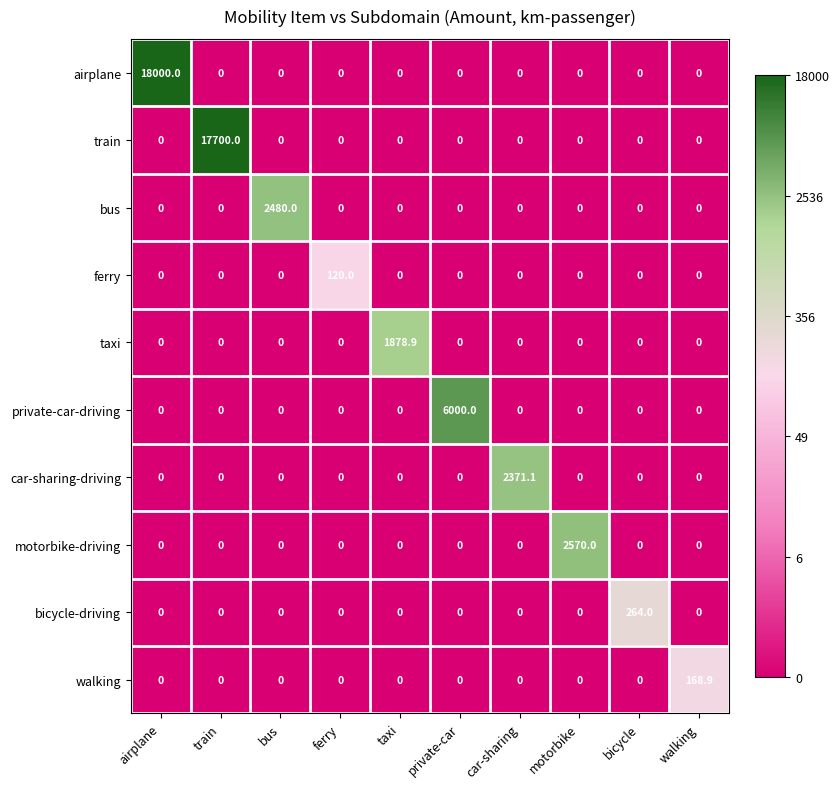

What is the maximum value for bicycle-driving?

264.0